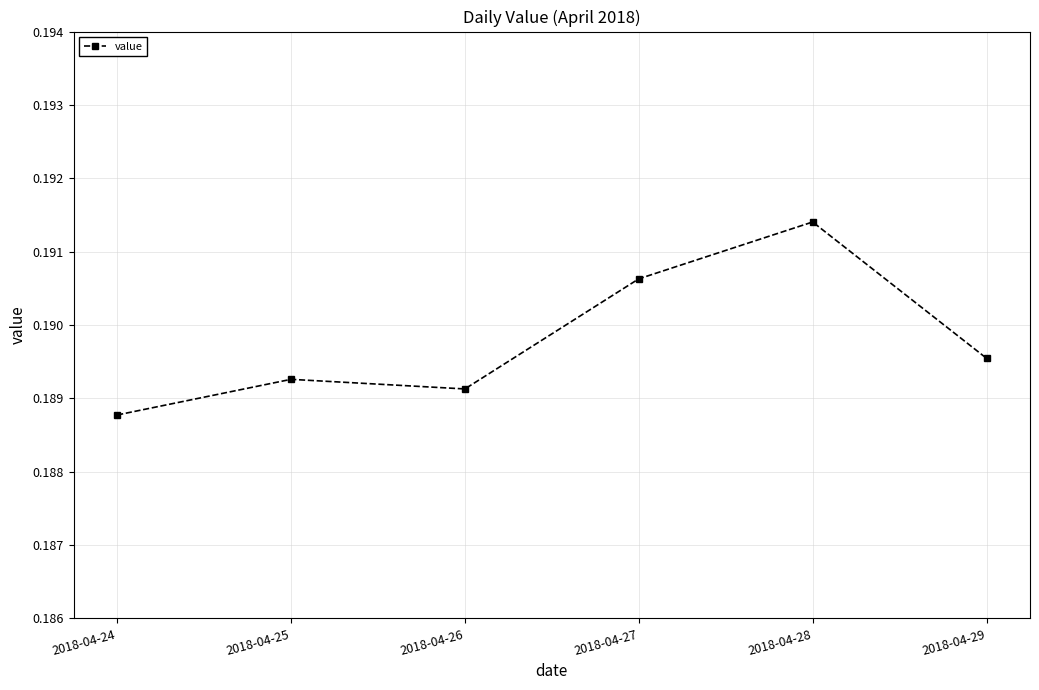

The value at 2018-04-26 is 0.1. True or false?

False